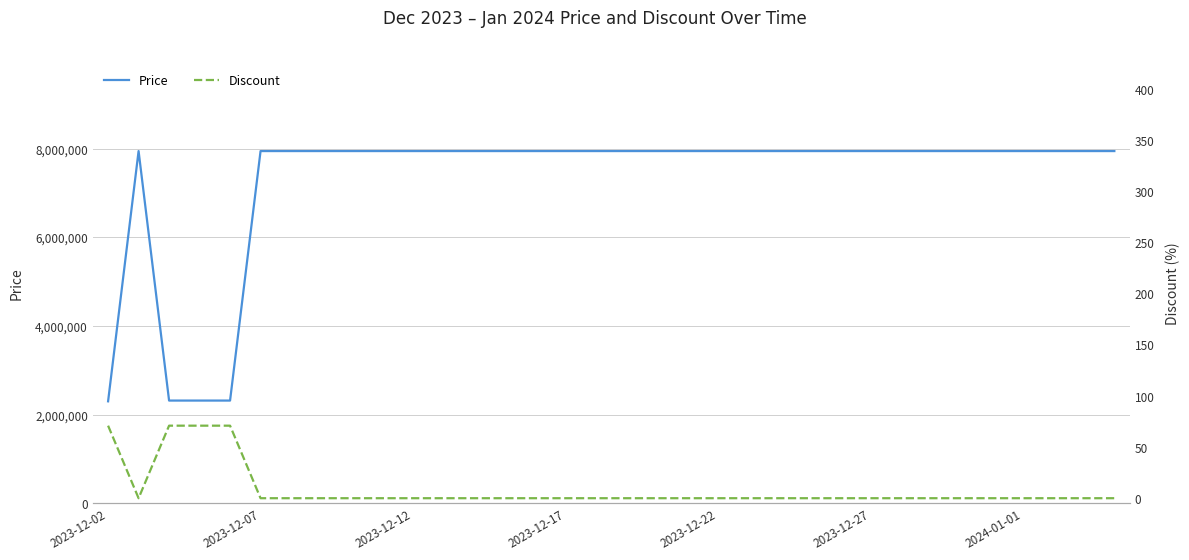

What is the maximum value for Price?

7947000